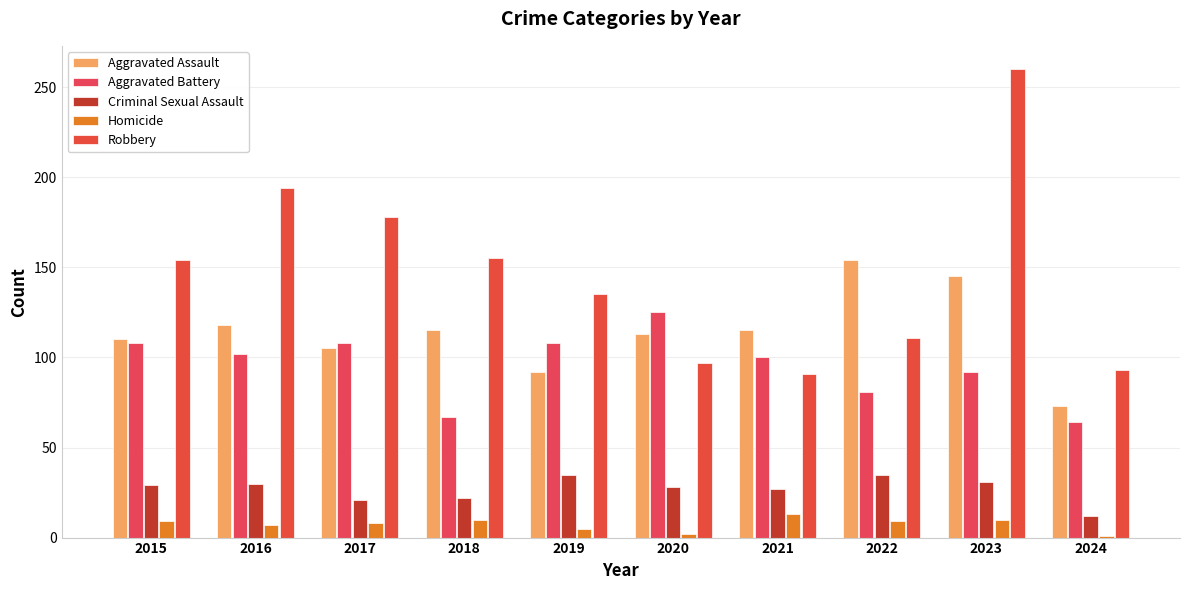

How many groups of bars are there?

10